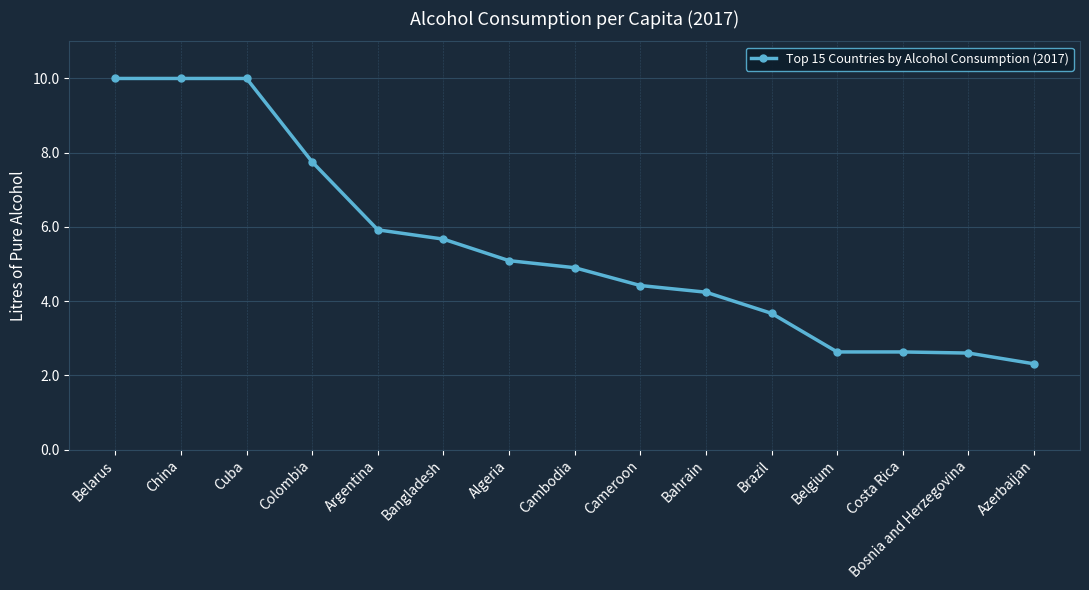

What is the difference between the maximum and second lowest values?

7.4